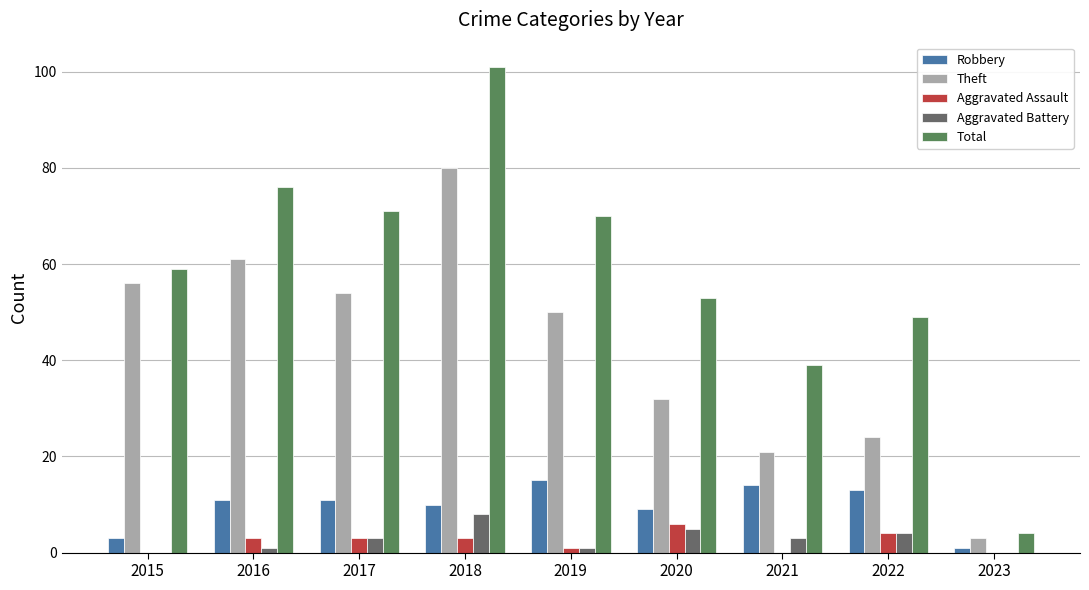

Reading left to right, extract all data points from this chart.

Robbery: 2015=3	2016=11	2017=11	2018=10	2019=15	2020=9	2021=14	2022=13	2023=1
Theft: 2015=56	2016=61	2017=54	2018=80	2019=50	2020=32	2021=21	2022=24	2023=3
Aggravated Assault: 2015=0	2016=3	2017=3	2018=3	2019=1	2020=6	2021=0	2022=4	2023=0
Aggravated Battery: 2015=0	2016=1	2017=3	2018=8	2019=1	2020=5	2021=3	2022=4	2023=0
Total: 2015=59	2016=76	2017=71	2018=101	2019=70	2020=53	2021=39	2022=49	2023=4